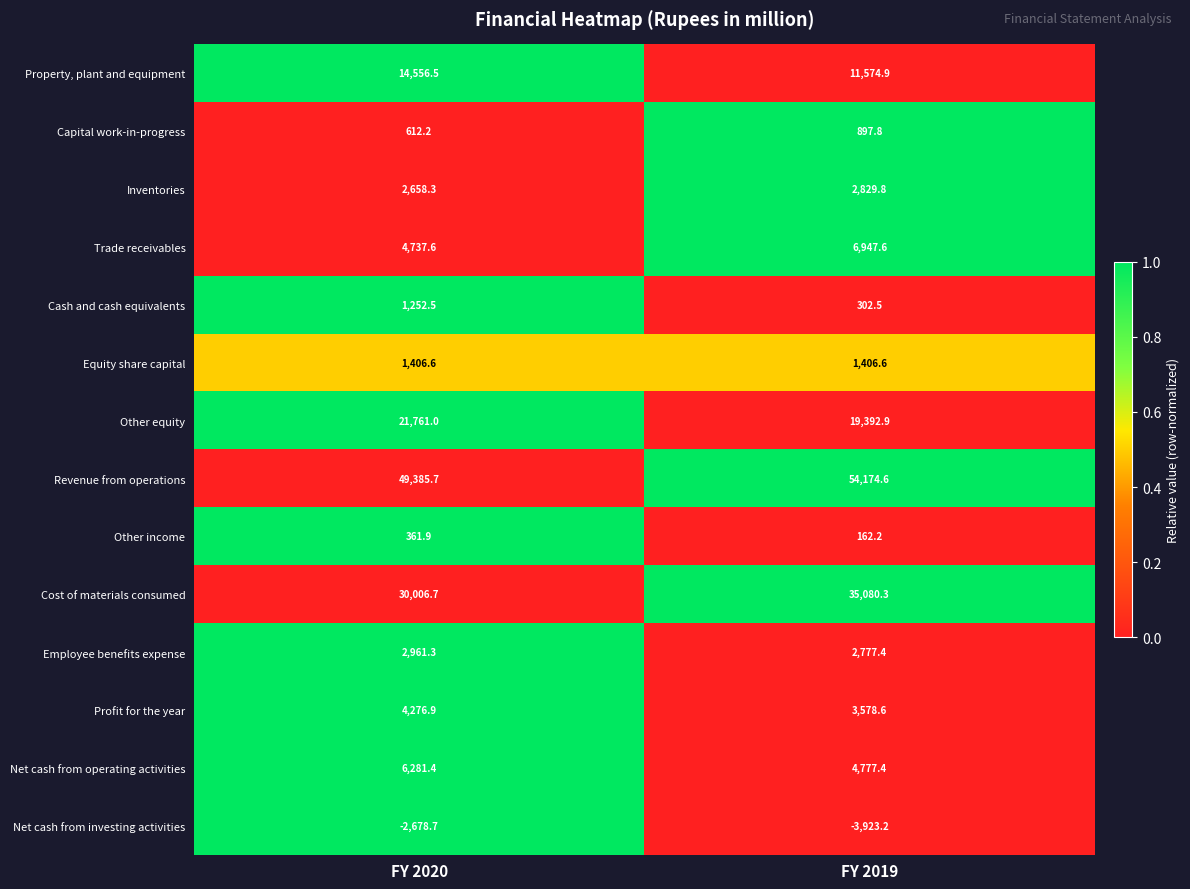

At which category does the chart reach its peak across all series?

FY 2019